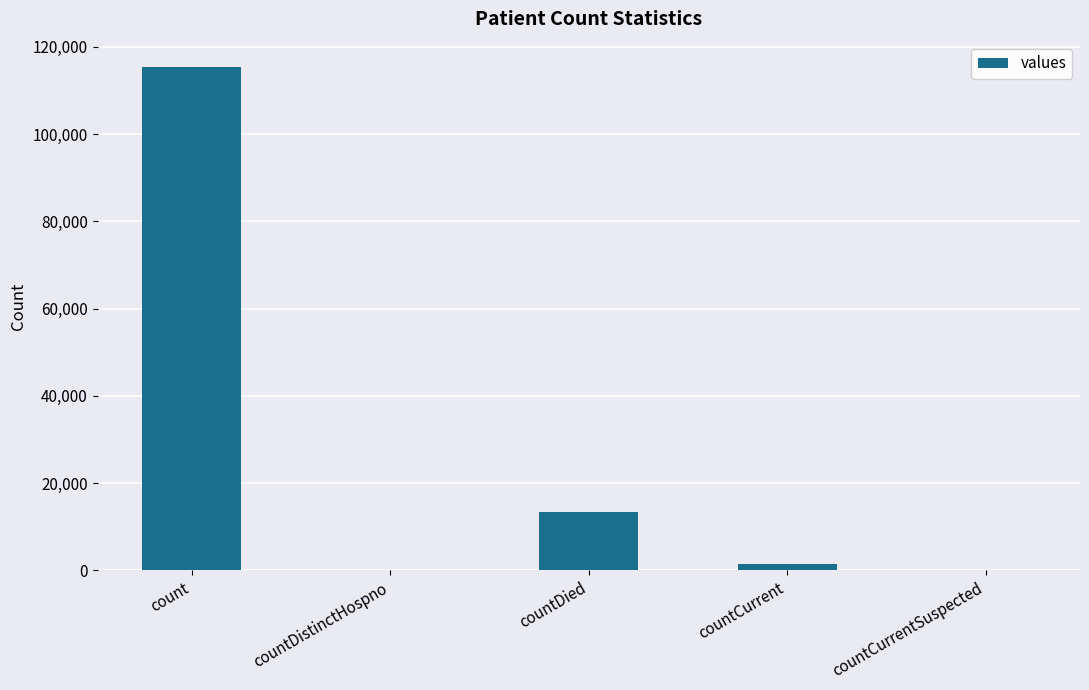

What is the change in value from countDistinctHospno to countCurrent?

+1383